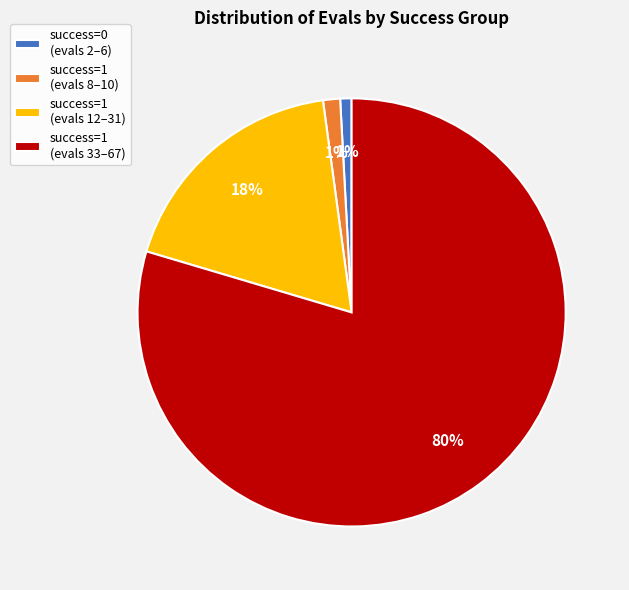

Do success=1 (evals 33–67) and success=1 (evals 12–31) together represent more than half of the pie?

Yes